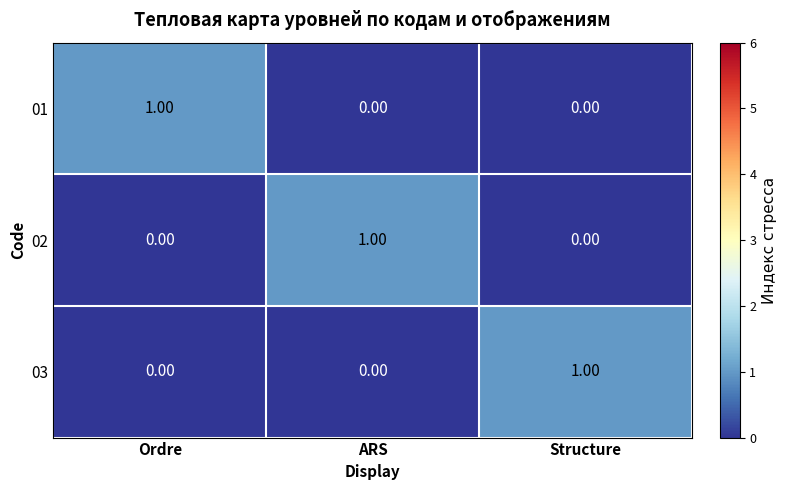

At how many categories does at least one series exceed 0?

3